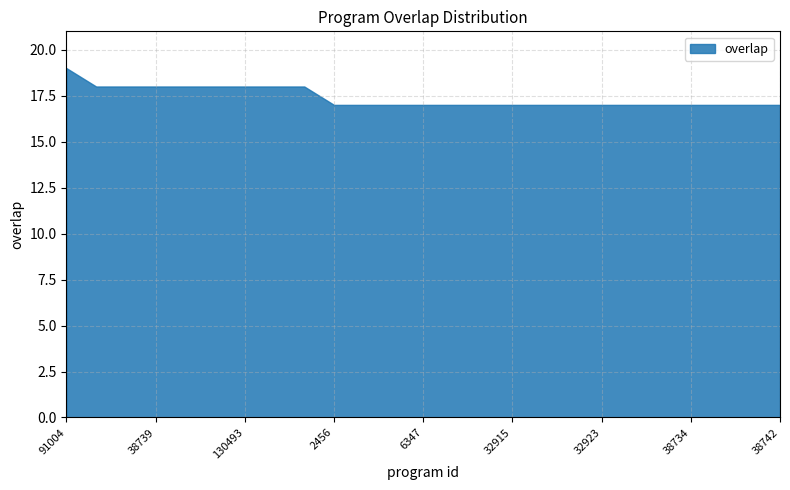

The value at 38742 is 17. True or false?

True